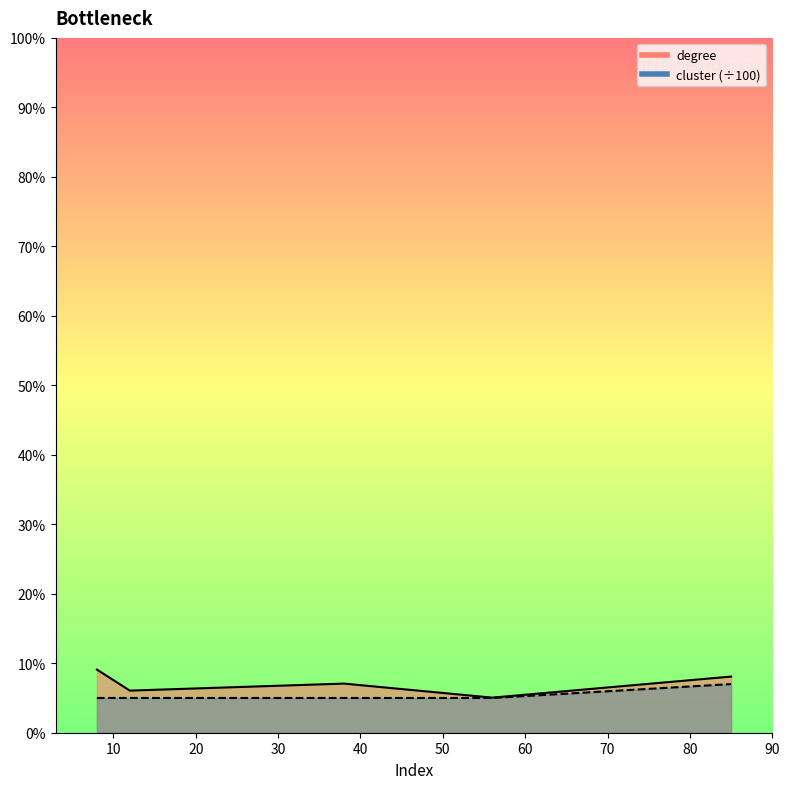

What is the sum of all cluster values?

0.3